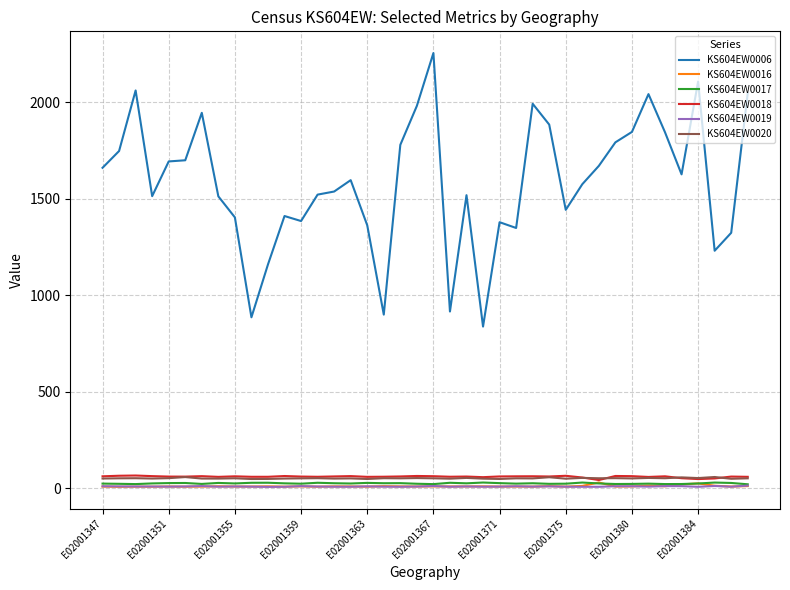

Which series has the largest range (max minus min)?

KS604EW0006